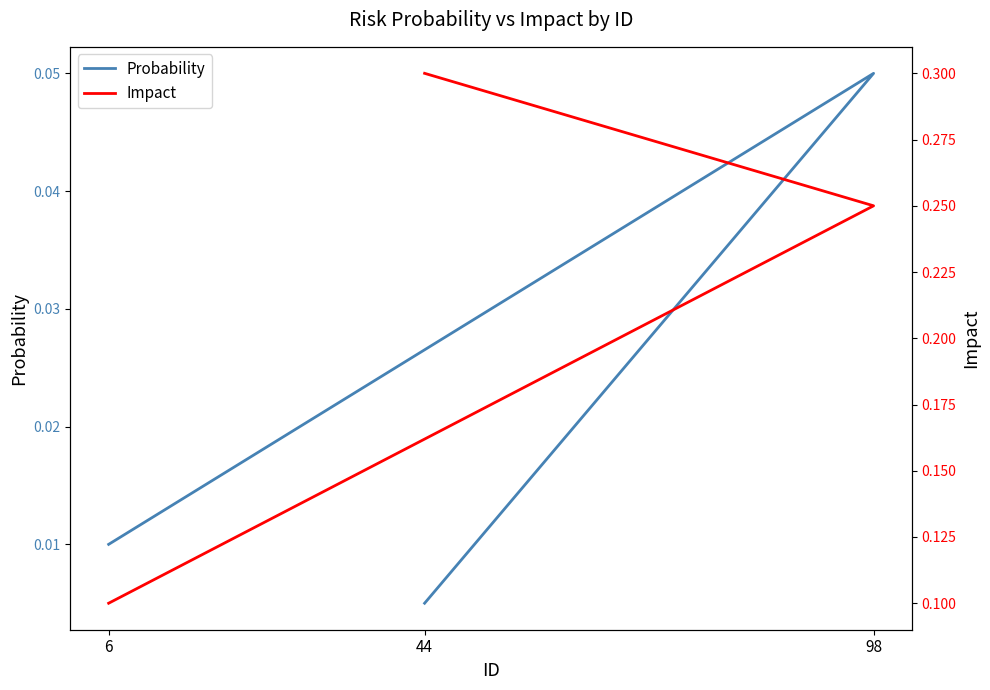

At how many categories does at least one series exceed 0?

3